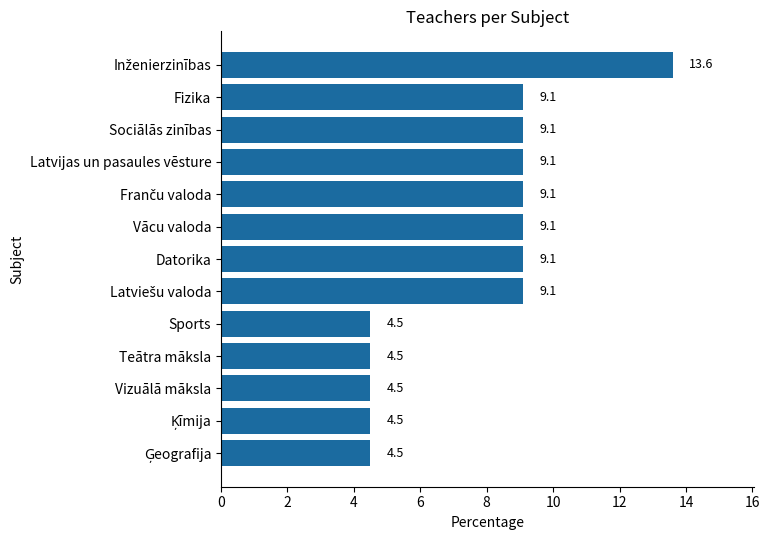

What is the ratio of the value at Latvijas un pasaules vēsture to the value at Sociālās zinības?

1.0